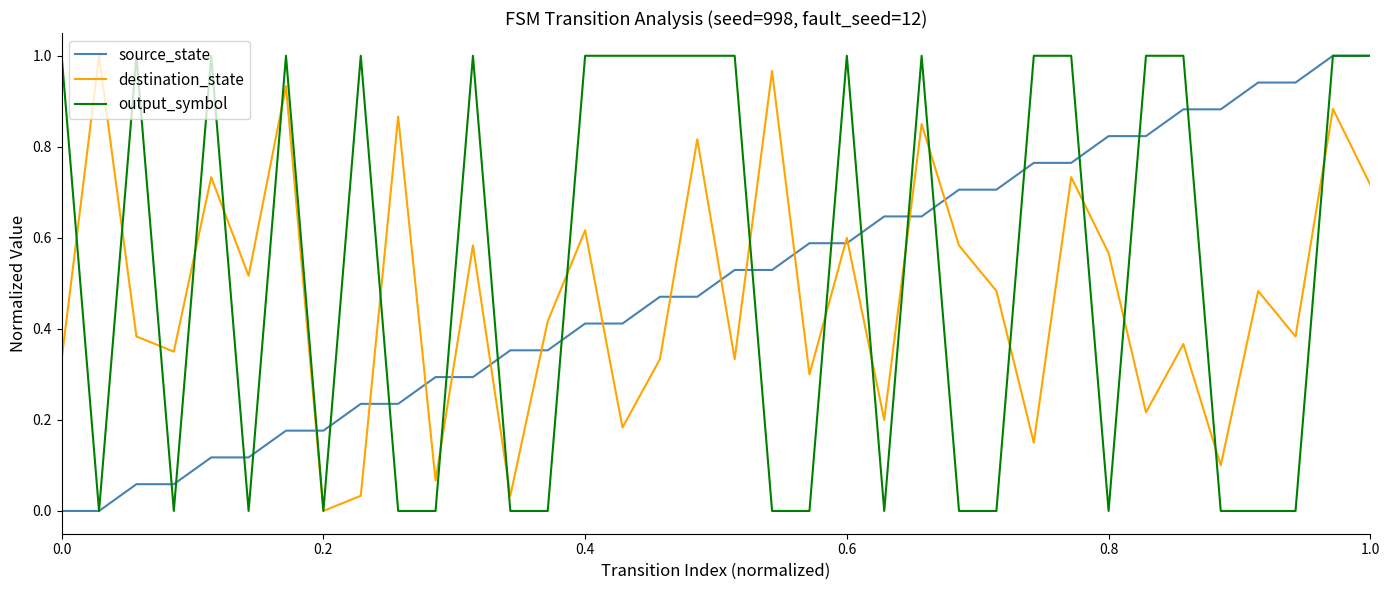

How many positive values does the destination_state series have?

35